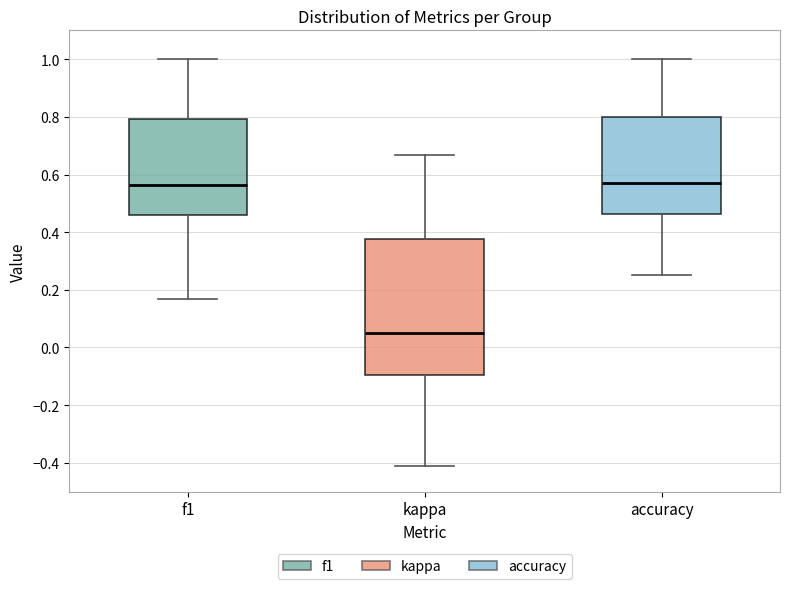

Comparing the boxes themselves (not the whiskers), which one is the tallest?

kappa